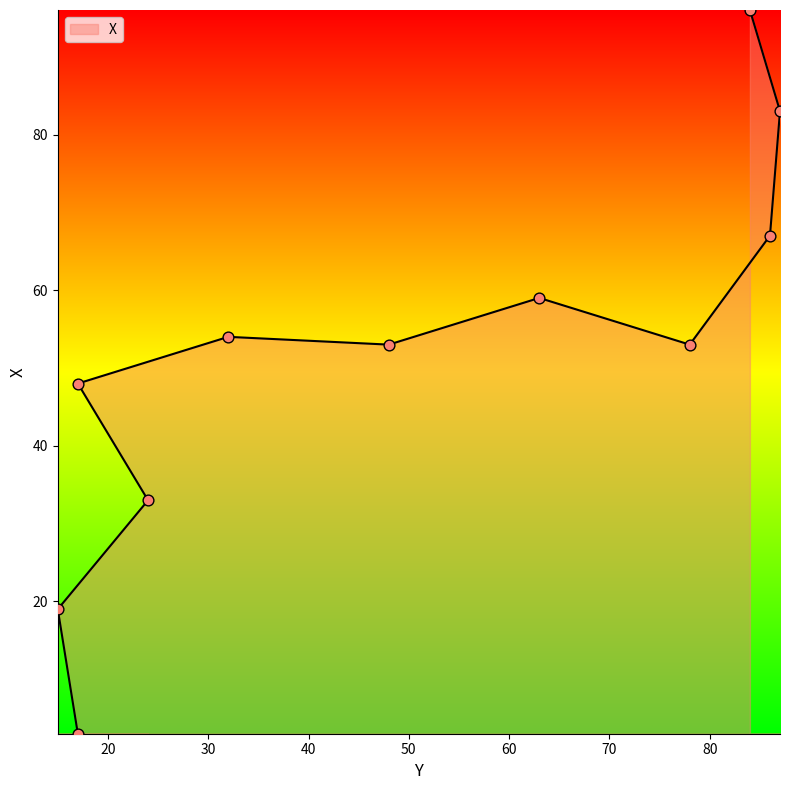

Approximately how many times larger is the value at 84 compared to 63?

1.6